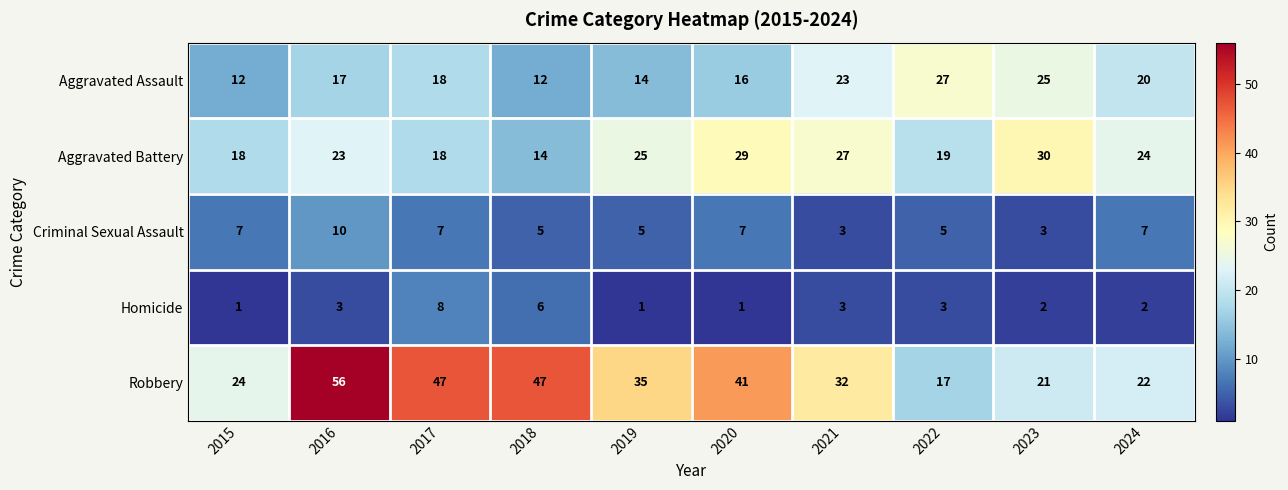

The value of Aggravated Battery at 2024 is 24. True or false?

True